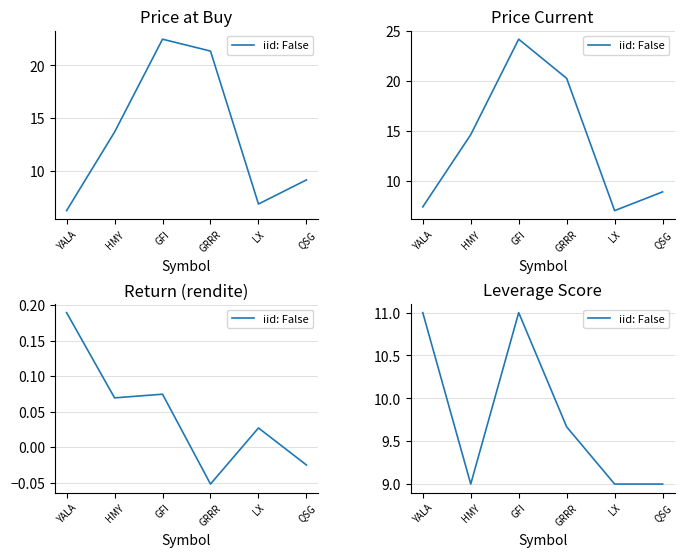

What is the sum of the values at GRRR and LX?

18.7